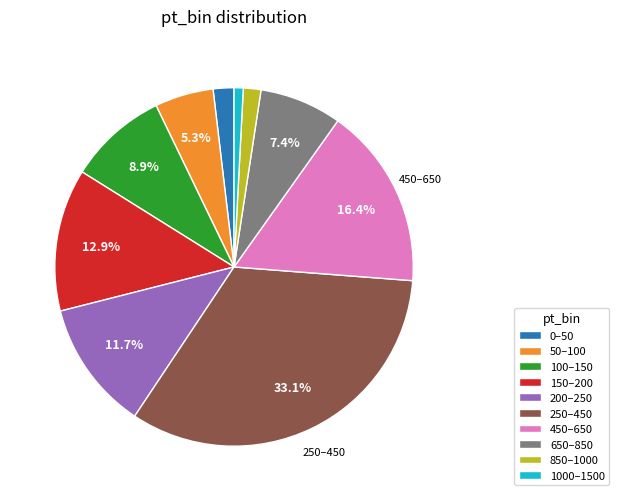

How much of the chart is everything except 50–100?

94.7%